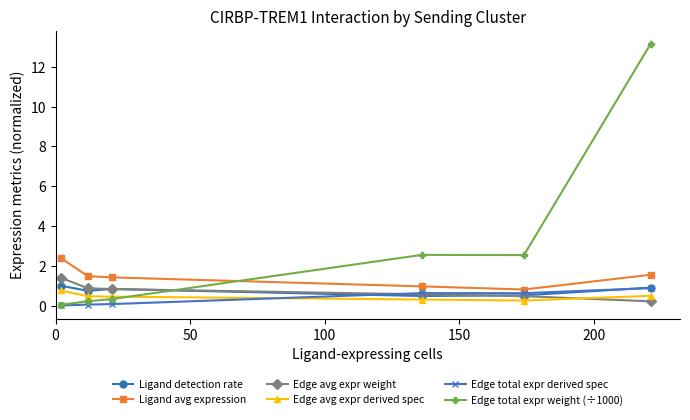

Count the number of data series in this chart.

6